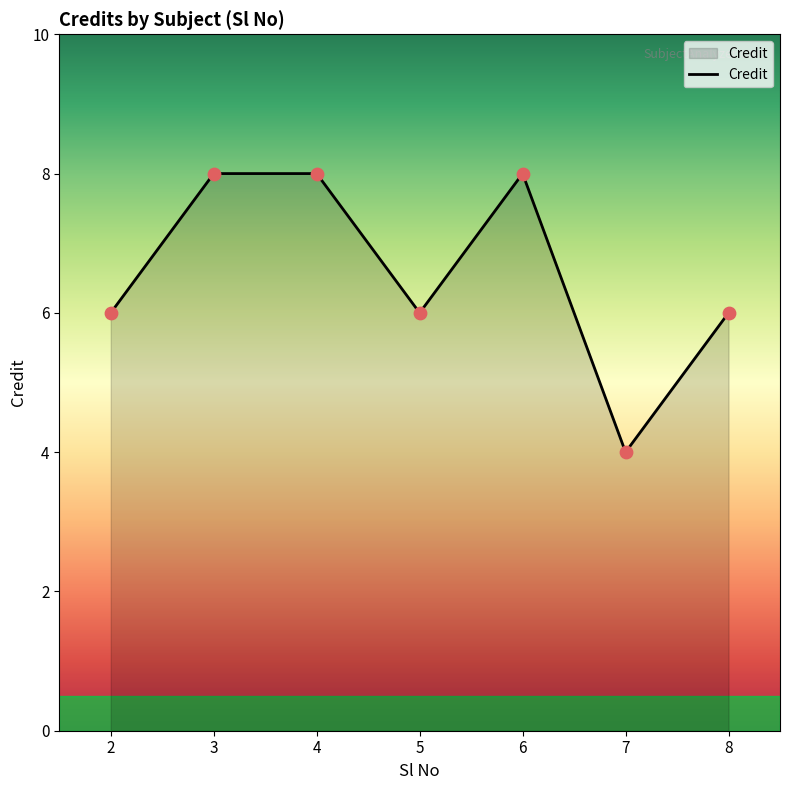

Between 5 and 3, which is larger?

3